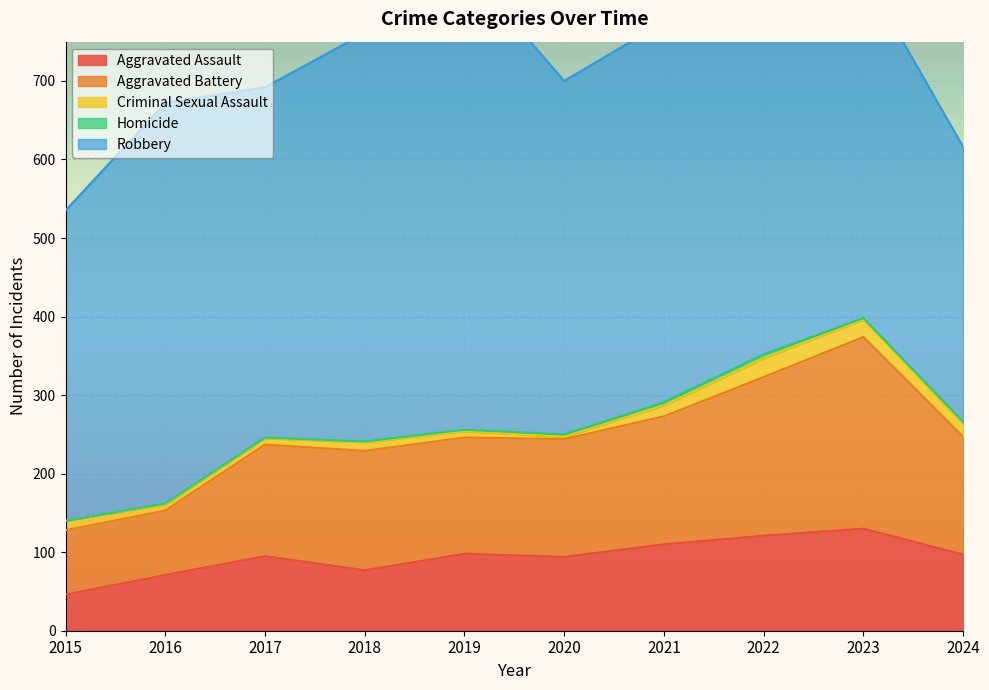

At which category does the chart reach its peak across all series?

2019